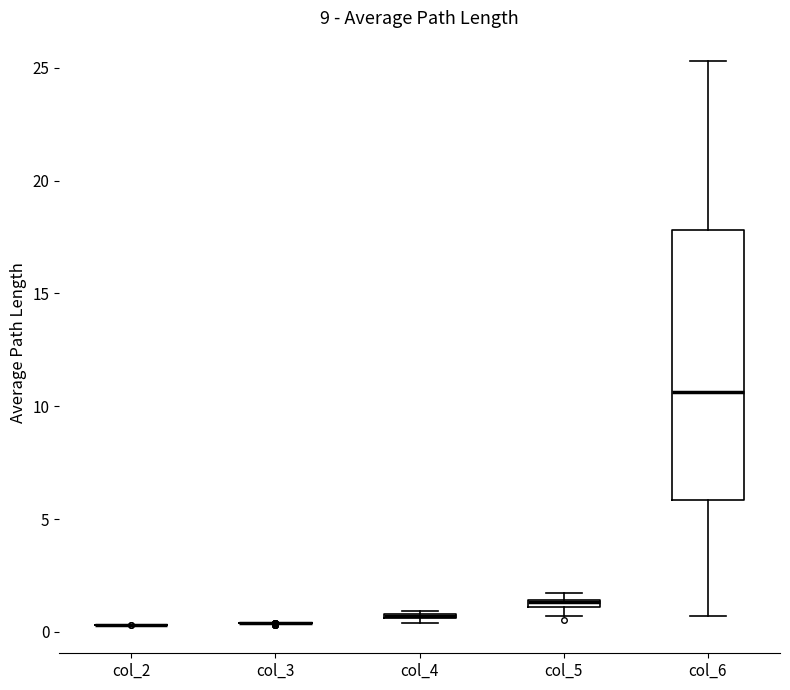

Comparing the boxes themselves (not the whiskers), which one is the tallest?

col_6